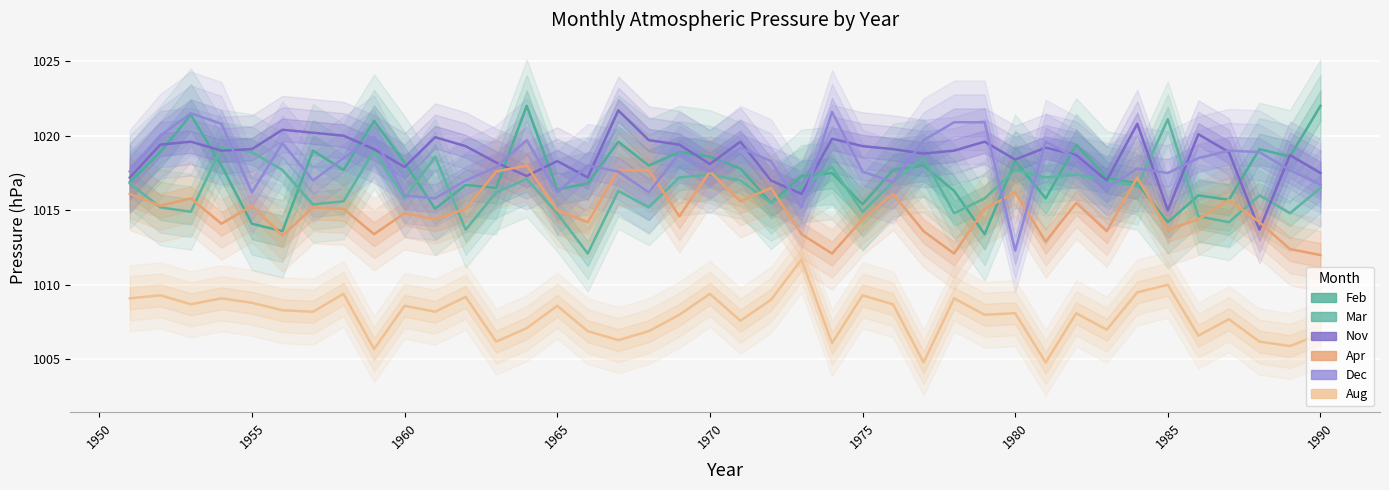

How many times do Apr and Feb cross each other?

10